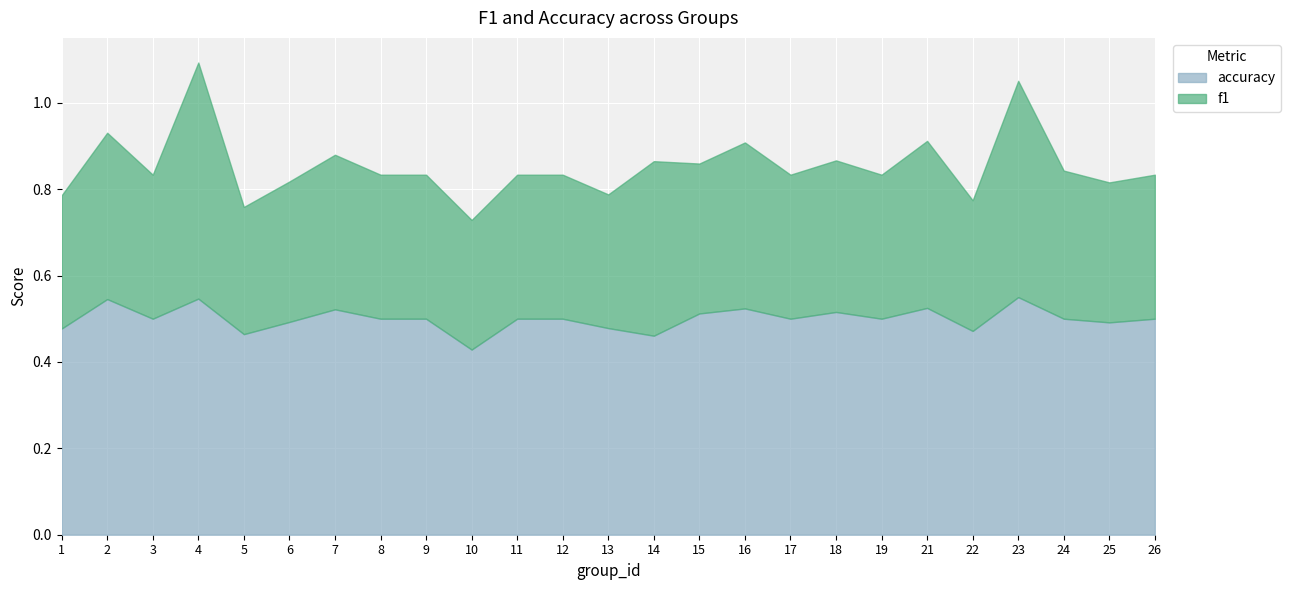

True or false: f1 and accuracy intersect in this chart.

False